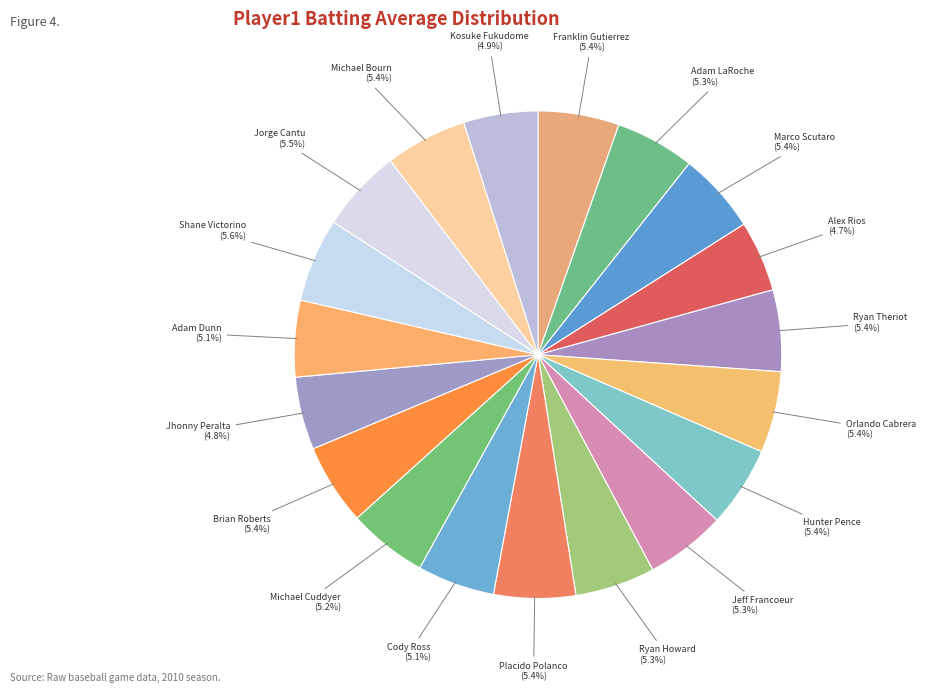

Is there a majority slice in this chart?

No